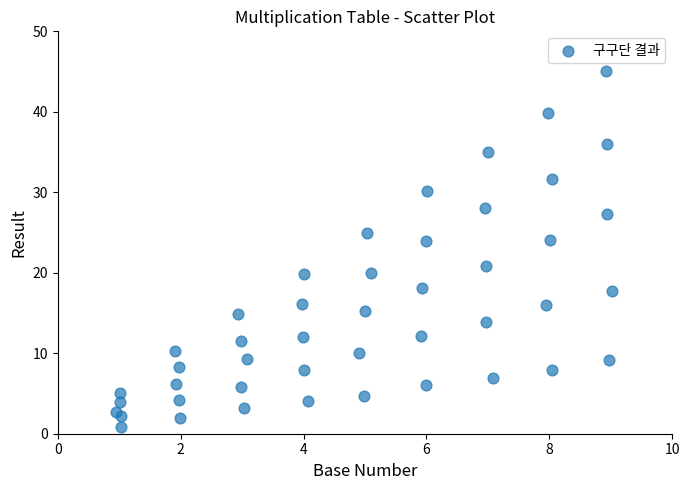

What Y value in the scatter plot is closest to 22?

20.9